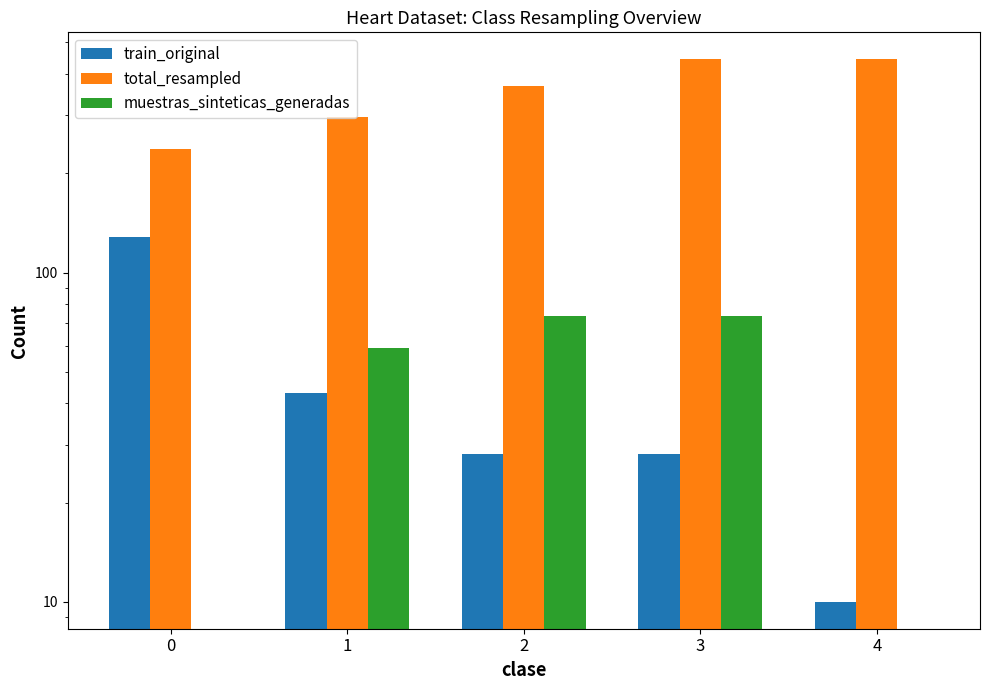

At which label does muestras_sinteticas_generadas first exceed 59?

2